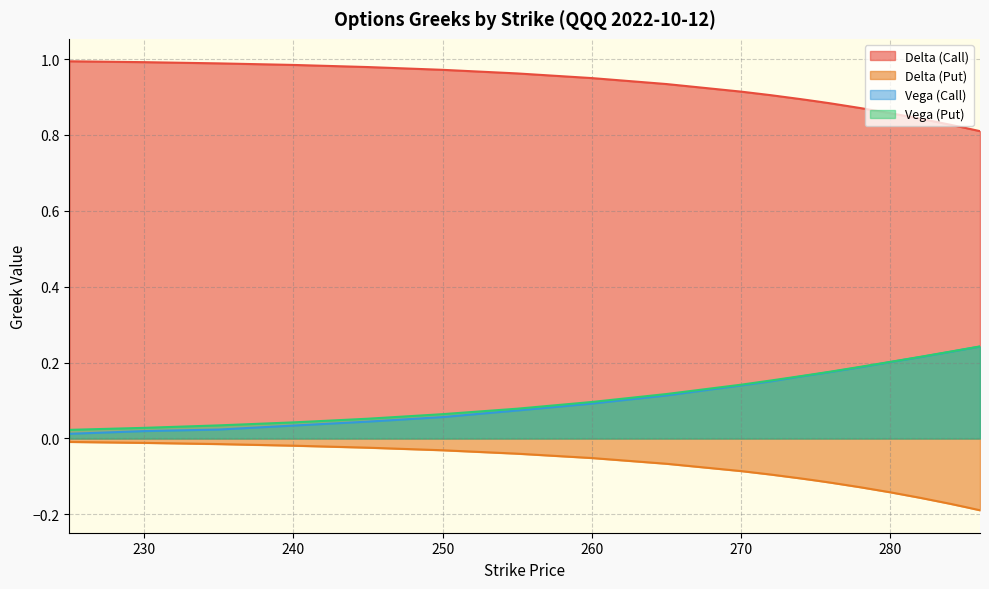

Read the delta_put value at 286.

-0.2